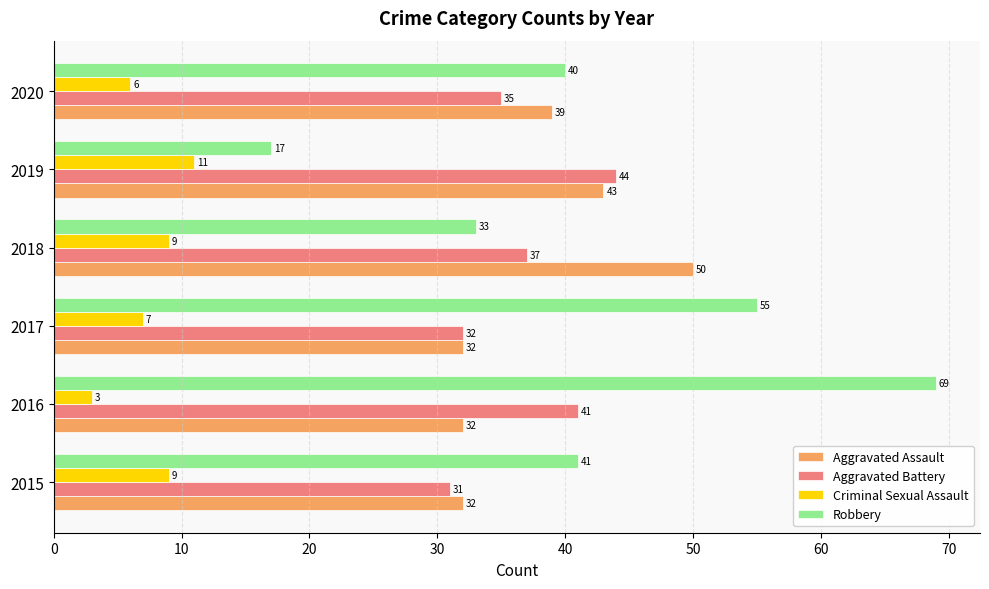

What is the difference between the highest and lowest values at 2020?

34